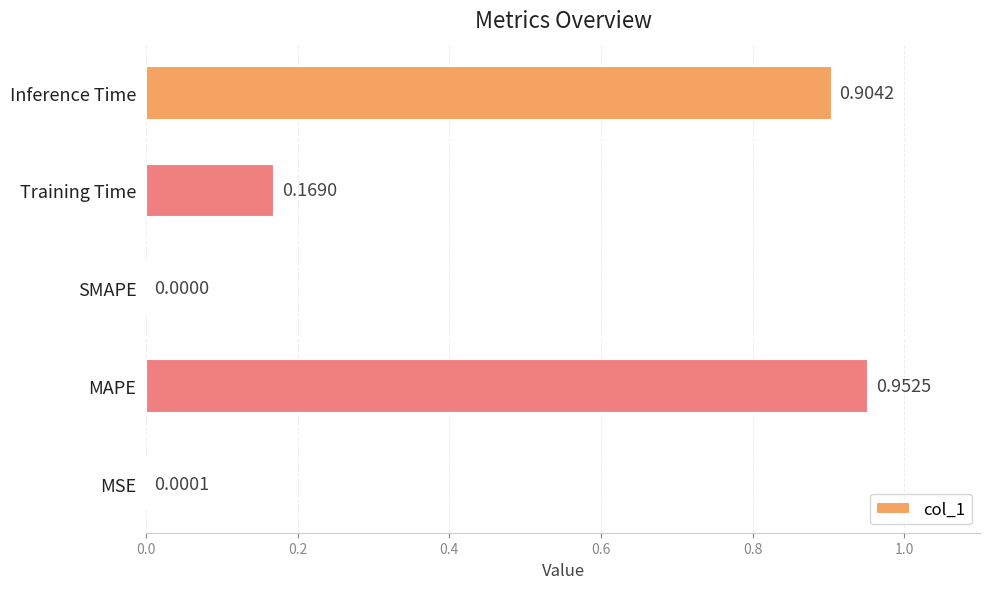

Are the bars horizontal?

Yes